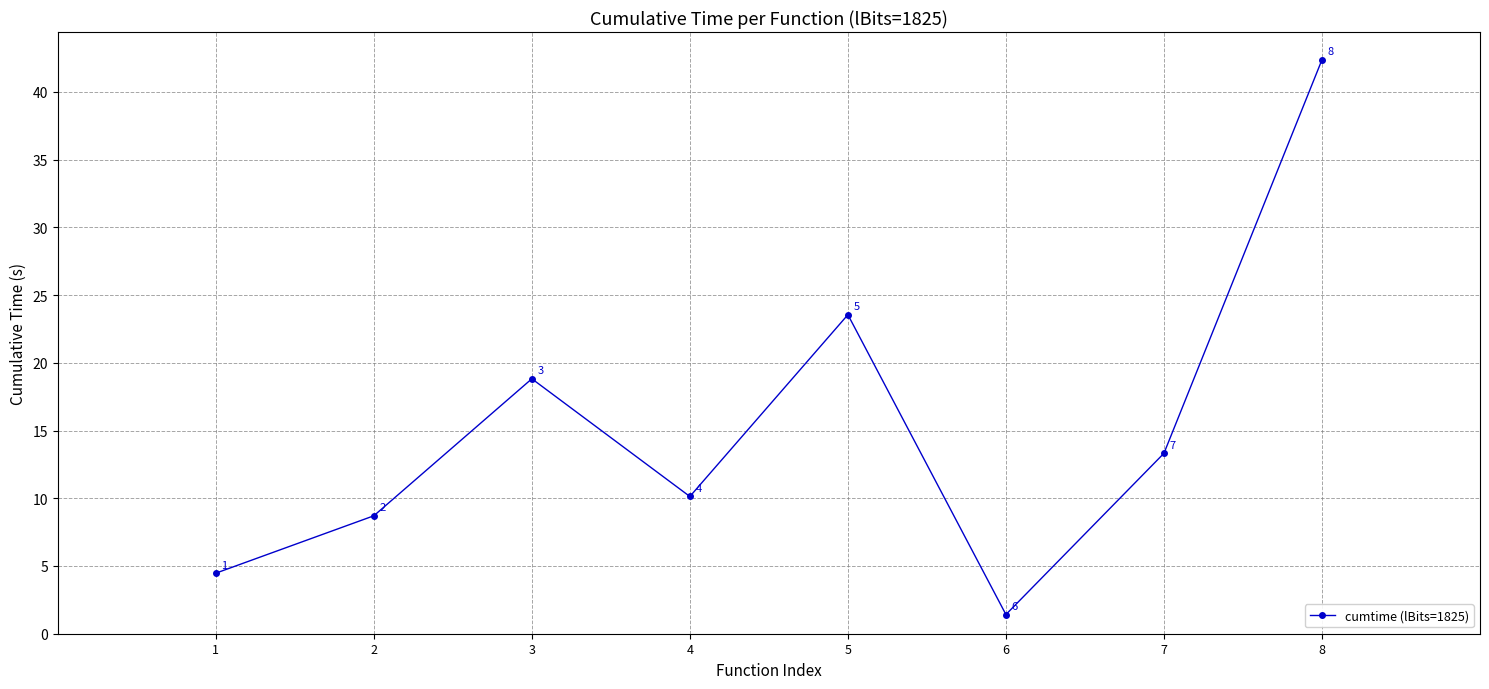

Is it true that the value at 8 is 42.4?

True